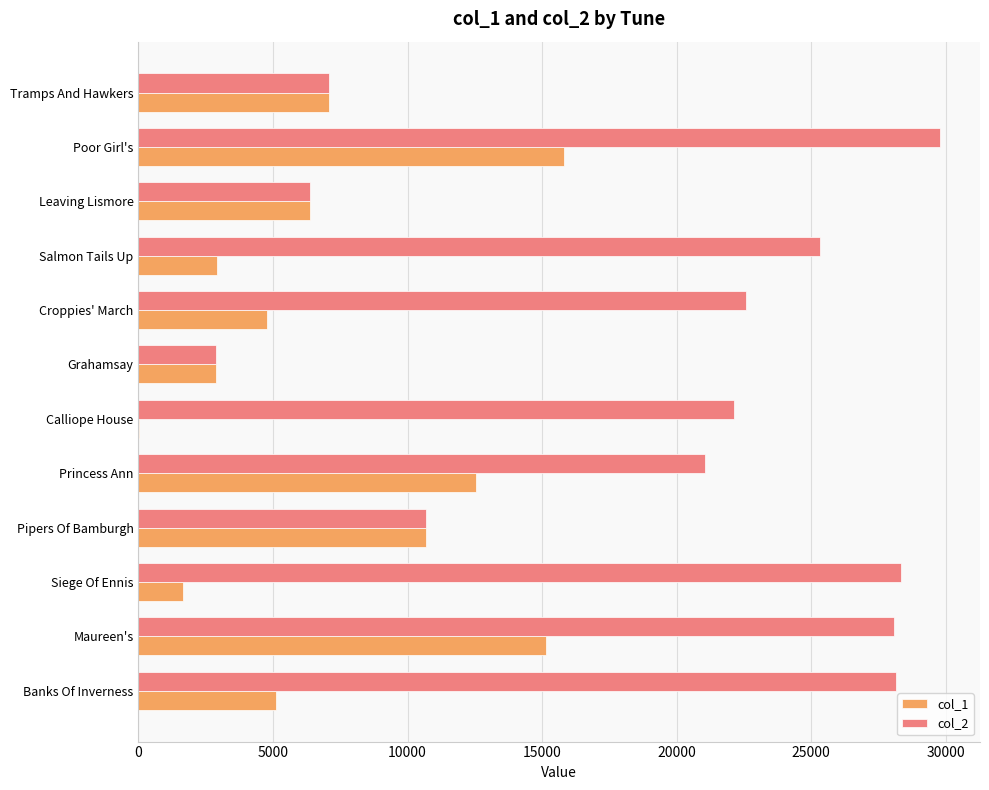

Count the number of data series in this chart.

2